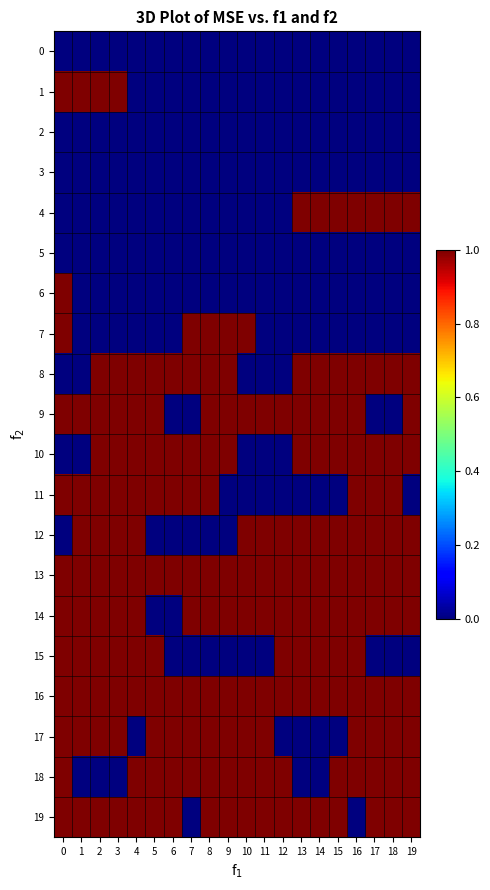

At 0, list the series in order from smallest to largest.

0, 2, 3, 4, 5, 8, 10, 12, 1, 6, 7, 9, 11, 13, 14, 15, 16, 17, 18, 19